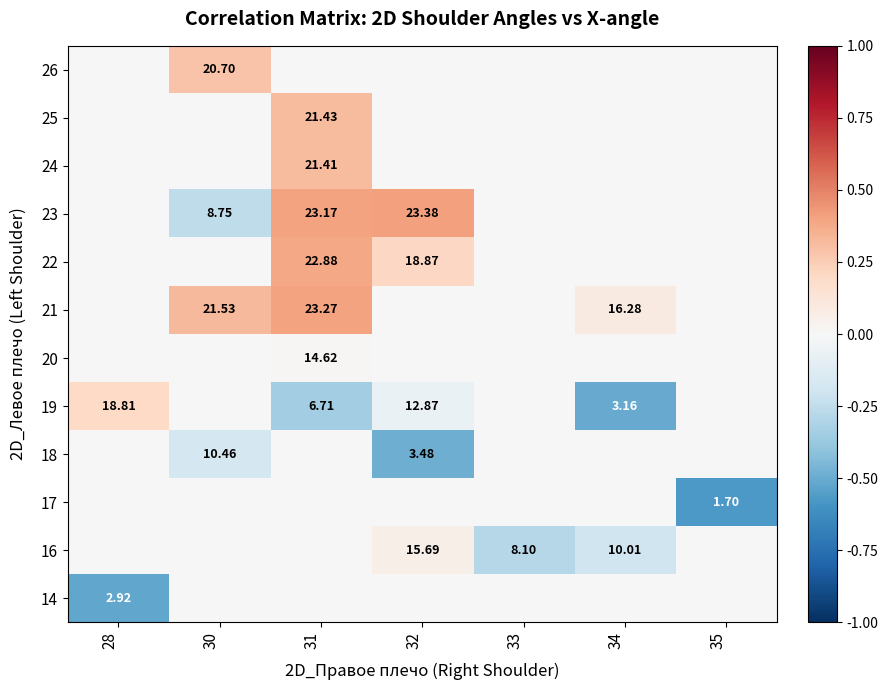

How many data points in 19 are less than 0?

3